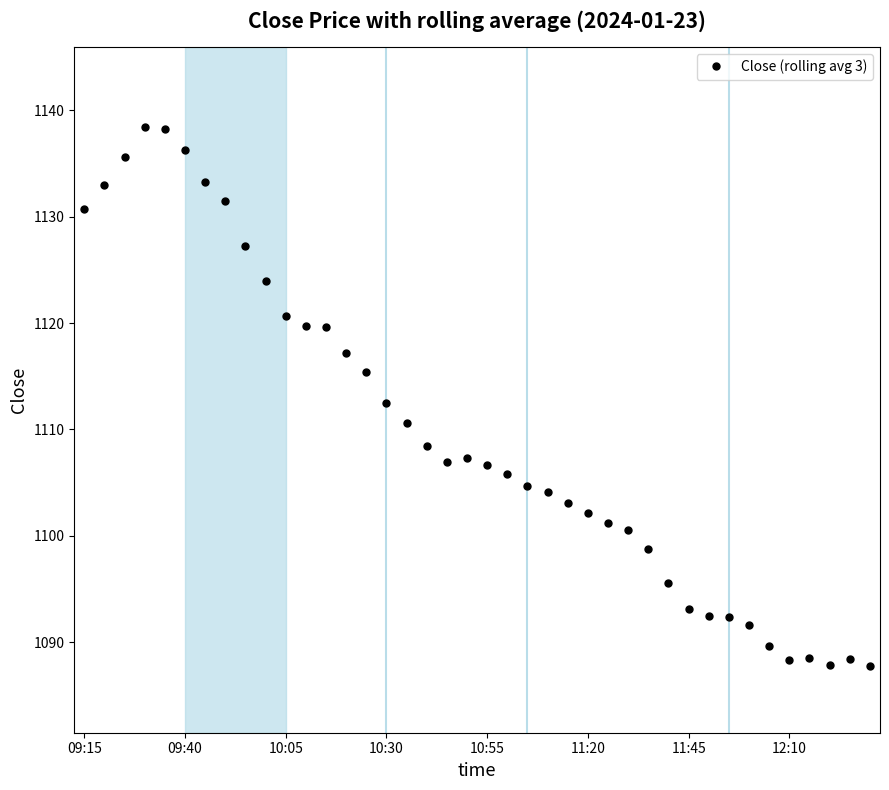

What is the minimum value shown in the chart?

1087.8